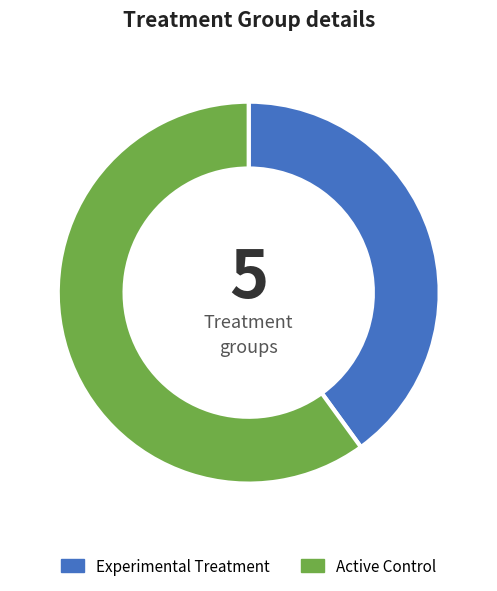

True or false: Active Control accounts for 60% of the total.

True